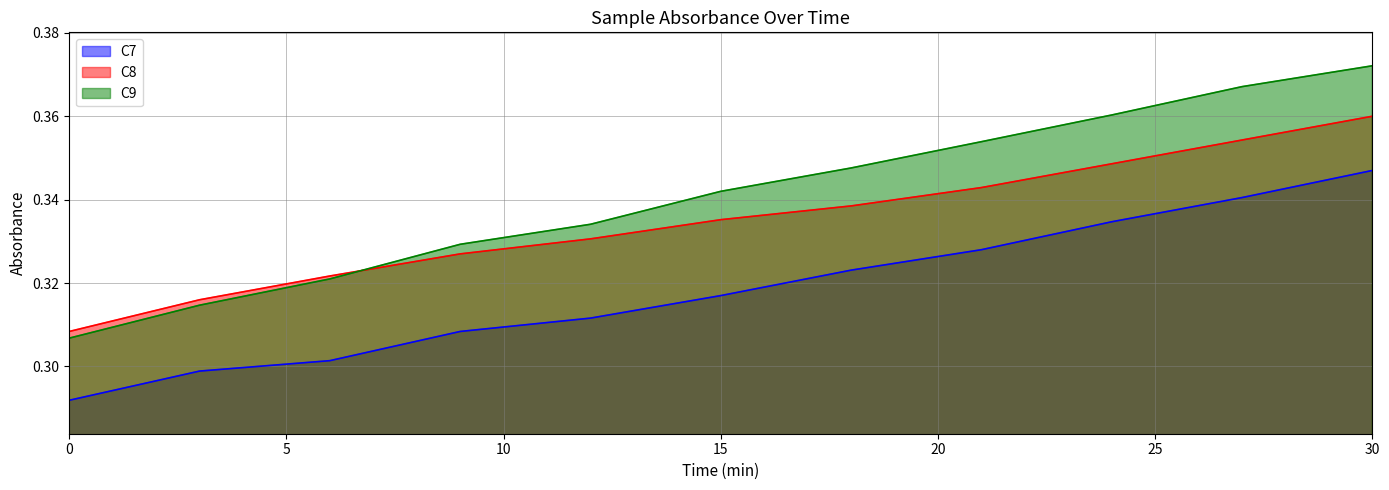

Which label corresponds to the largest value in the chart?

30